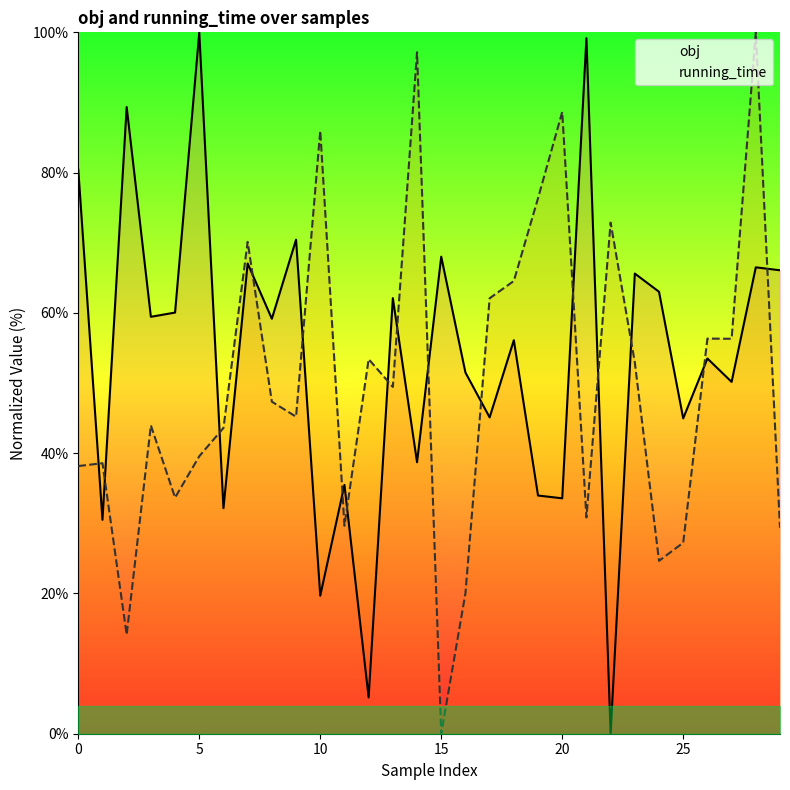

Reading left to right, extract all data points from this chart.

obj: 80.4	30.5	89.4	59.4	60.0	100.0	32.2	67.0	59.2	70.4	19.7	35.5	5.2	62.1	38.7	68.0	51.5	45.1	56.1	34.0	33.6	99.2	0.0	65.6	63.0	45.0	53.5	50.2	66.5	66.1
running_time: 38.2	38.6	14.1	44.0	33.7	39.6	43.6	70.1	47.3	45.2	86.0	29.7	53.4	49.4	97.2	0.0	20.0	62.1	64.6	76.4	88.6	30.8	72.9	52.9	24.6	27.2	56.3	56.3	100.0	29.4